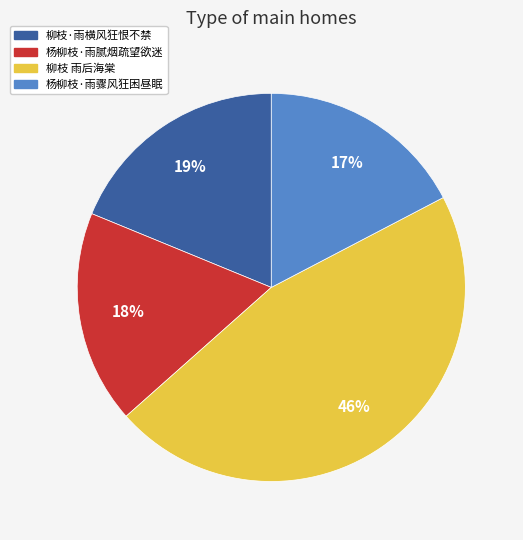

Is it true that 柳枝·雨横风狂恨不禁 is 11% of the pie?

False